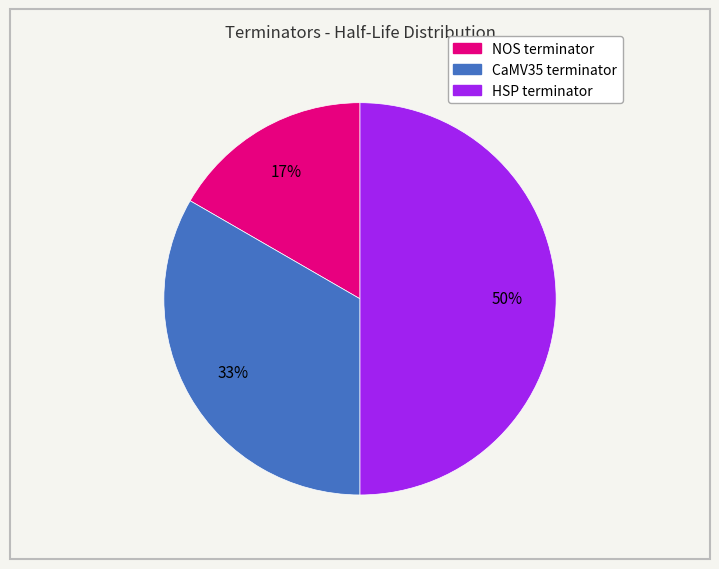

Count the number of slices in the pie.

3